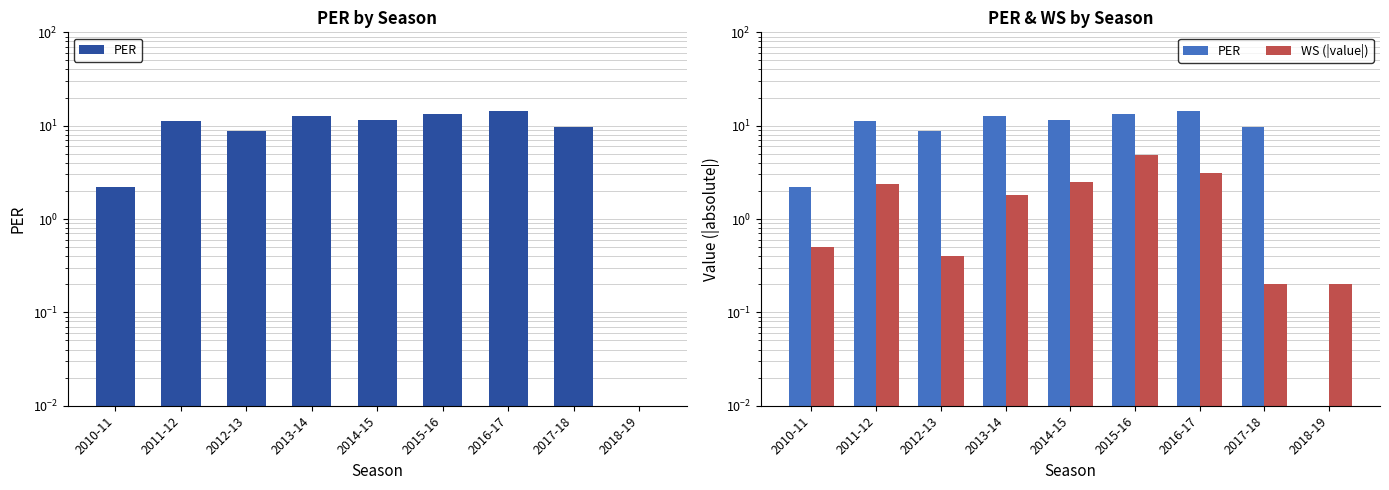

Between 2016-17 and 2010-11, which is larger?

2016-17